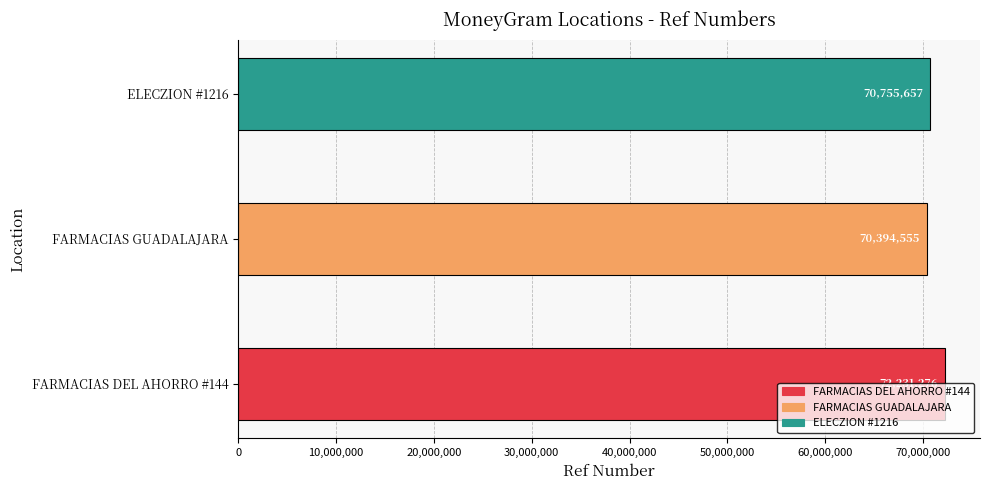

Rank the categories by value from lowest to highest.

FARMACIAS GUADALAJARA, ELECZION #1216, FARMACIAS DEL AHORRO #144